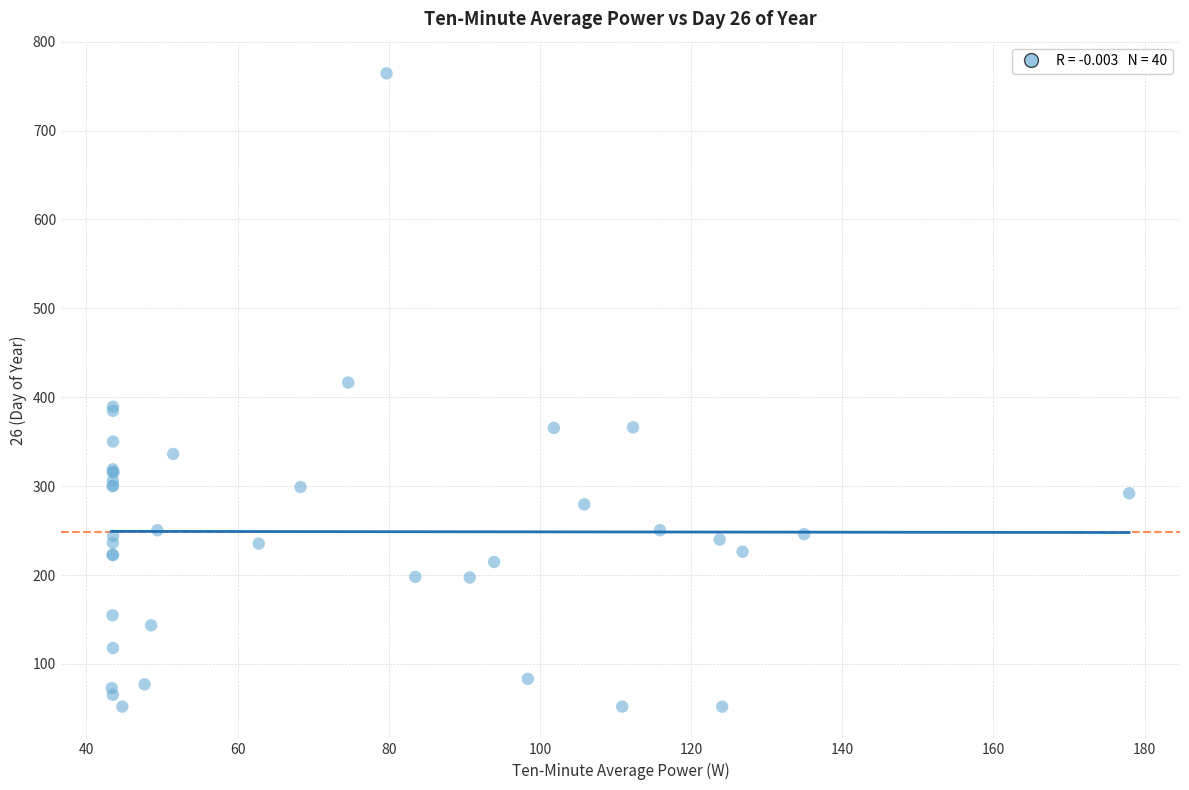

What Y value in the scatter plot is closest to 408?

416.5